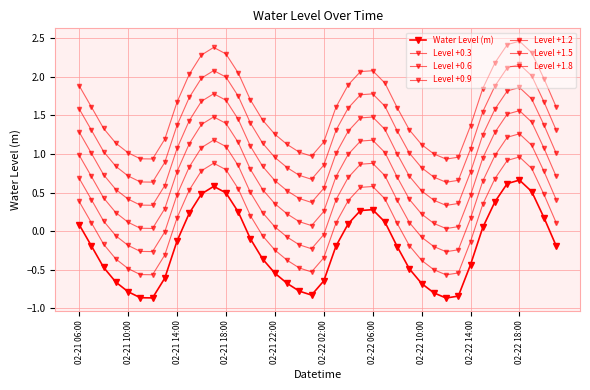

Does the chart have visible grid lines?

Yes